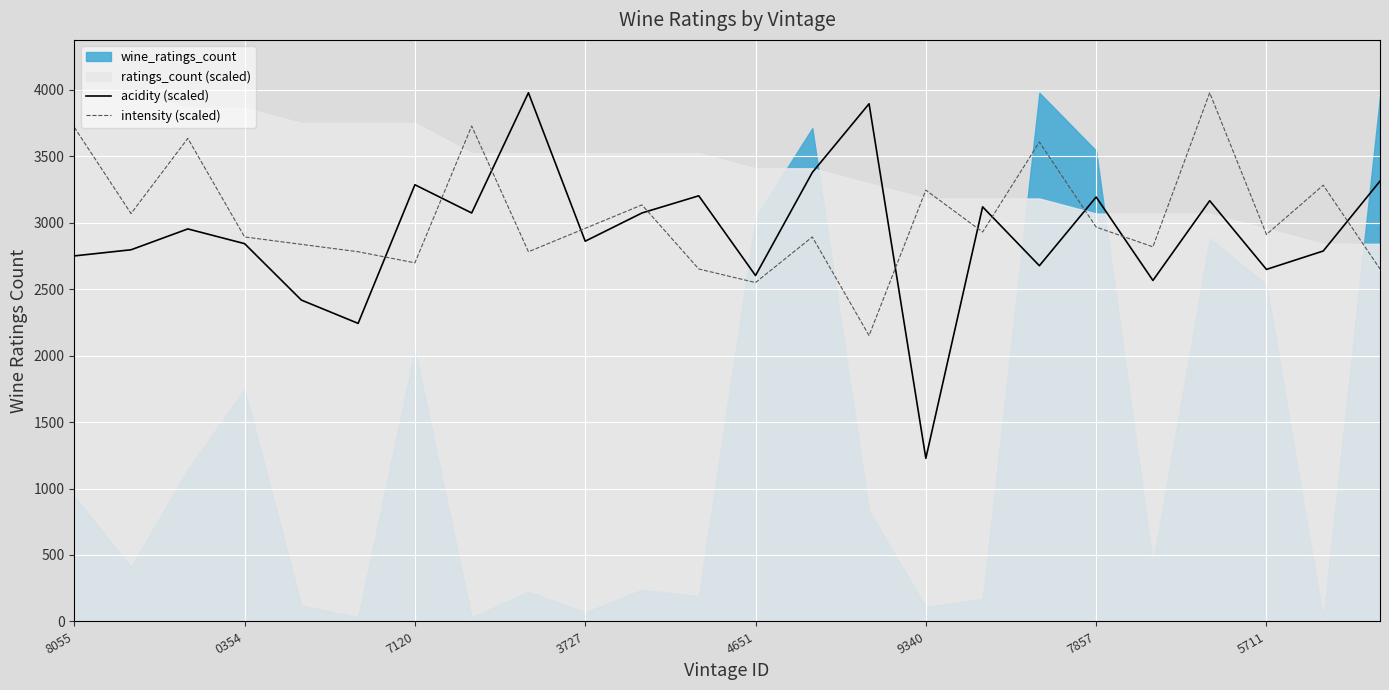

Which series ends up on top after the final intersection of acidity (scaled) and intensity (scaled)?

acidity (scaled)